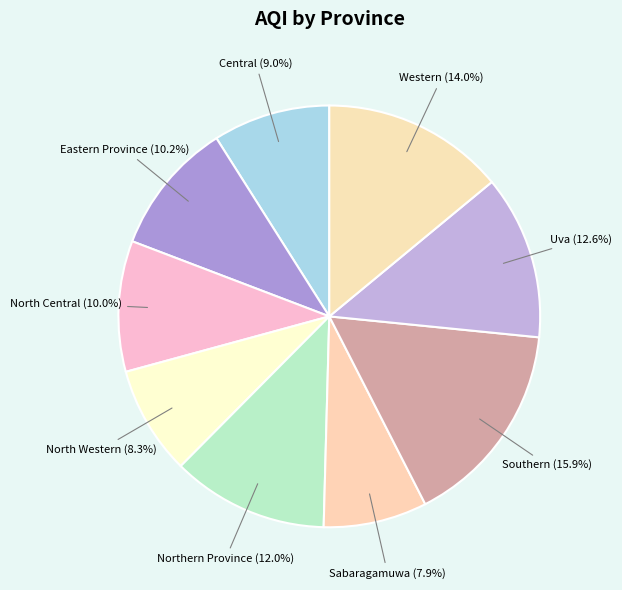

Which category has the biggest portion of the pie?

Southern